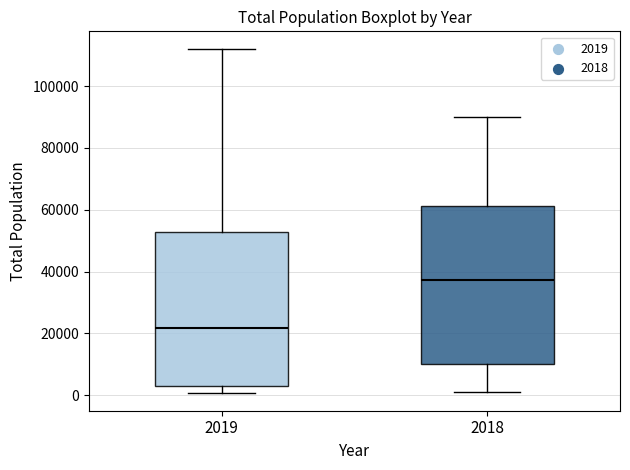

Where does the upper whisker of the box at x = 2018 end on the y-axis? The values are not printed on the chart, so give them approximately, as read against the axis.

90000